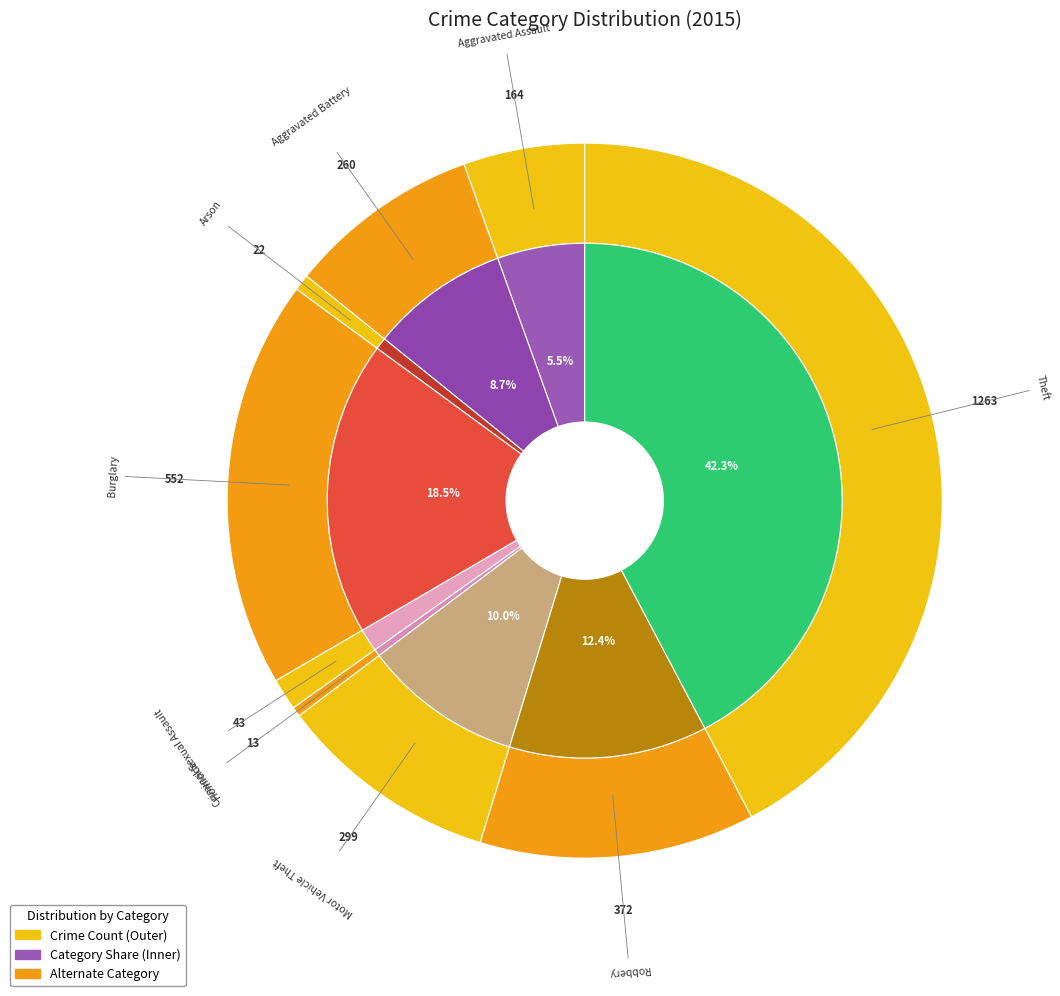

Is Burglary the majority of the pie?

No